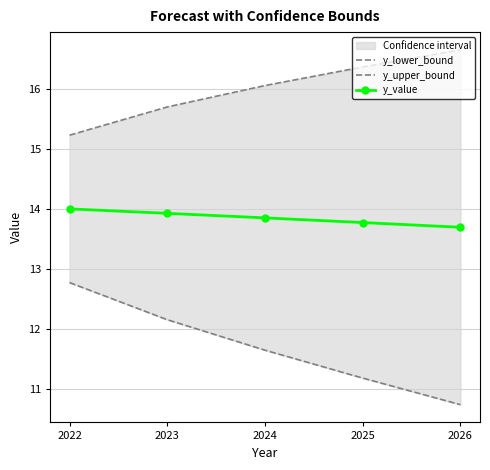

At how many categories does at least one series exceed 14?

5